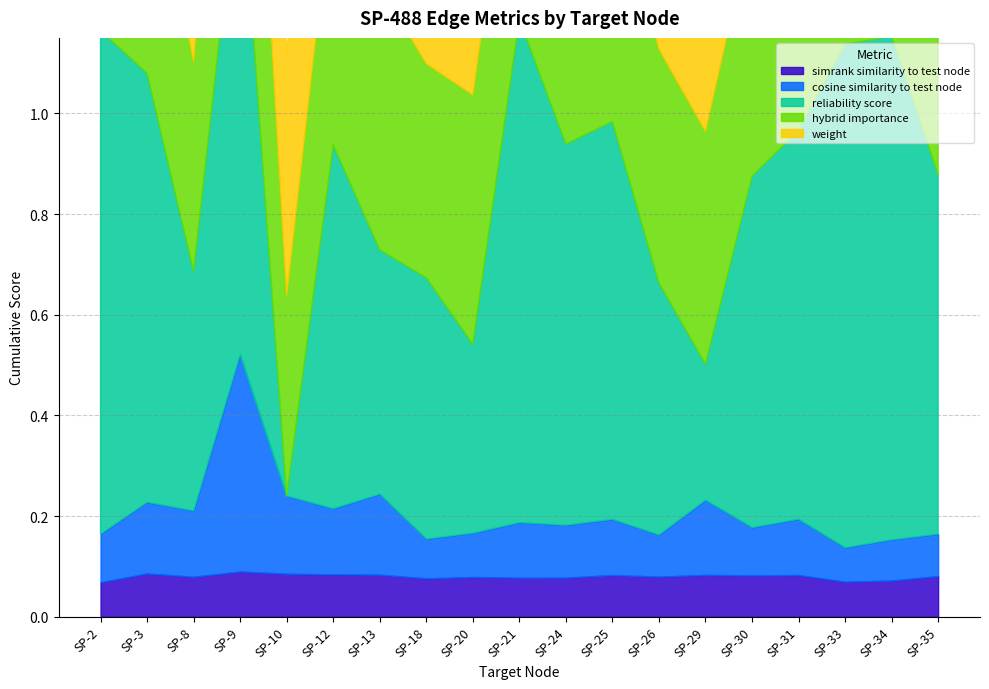

At how many categories does at least one series exceed 0?

19